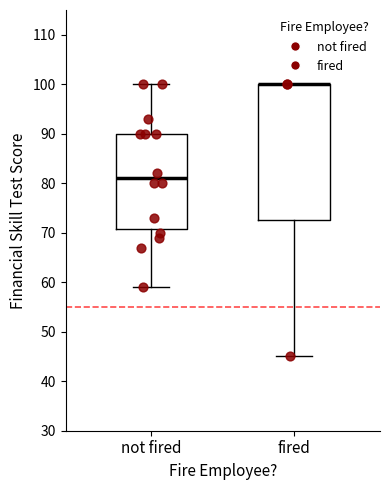

Comparing the boxes themselves (not the whiskers), which one is the tallest?

fired